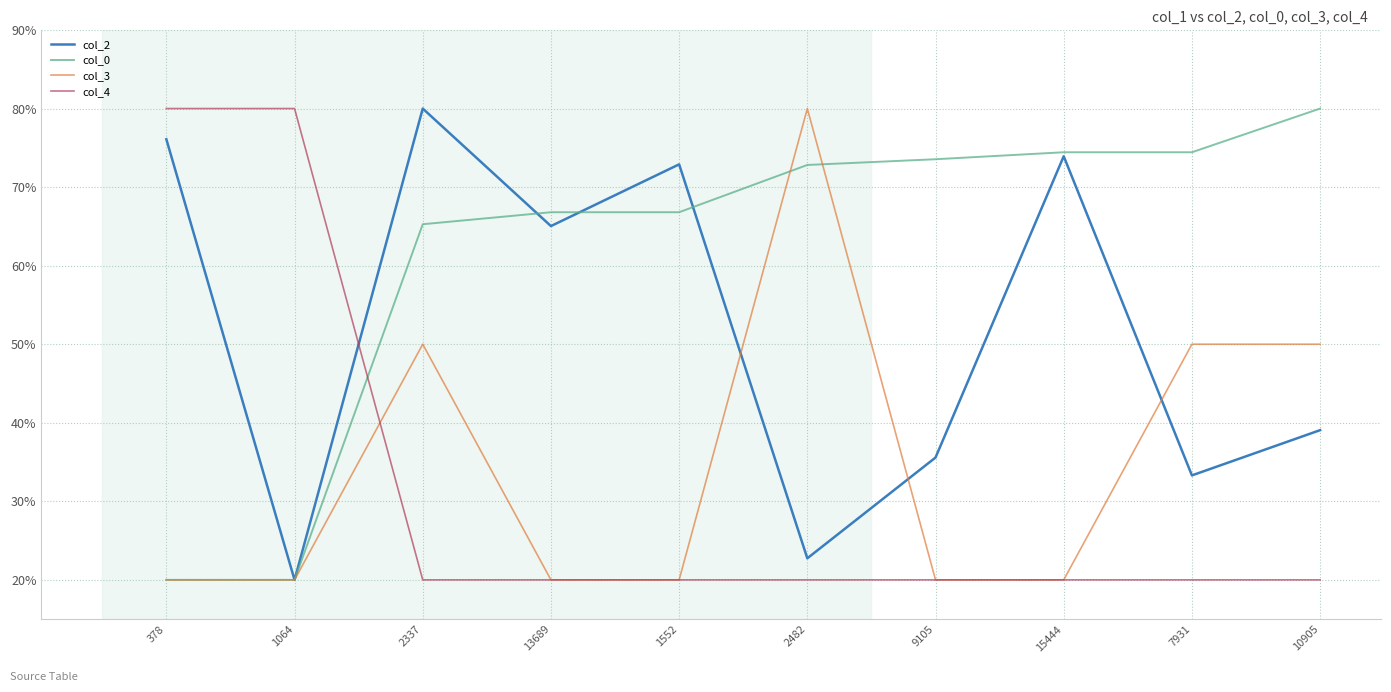

What is the minimum value for col_4?

20.0